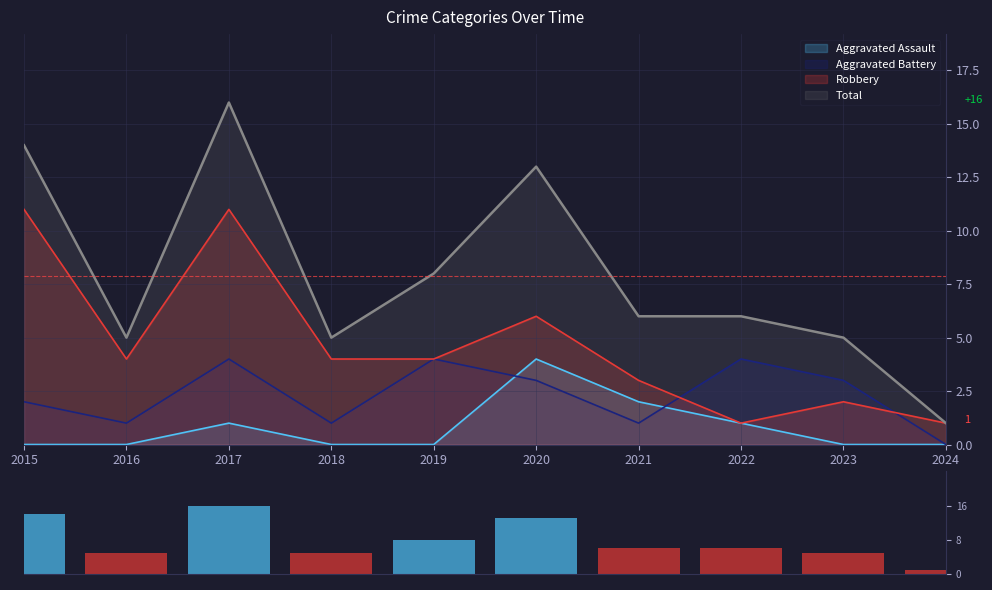

What is the difference between the maximum and minimum values?

15